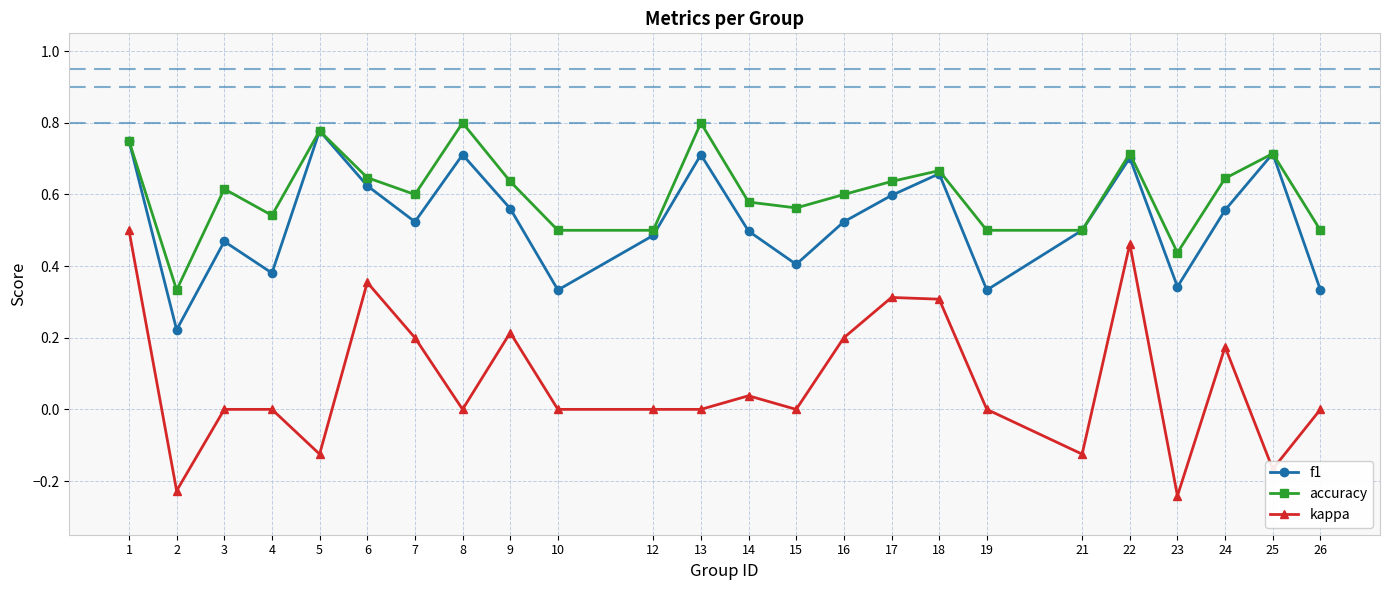

The f1 series shows 0.3 at 26. True or false?

True